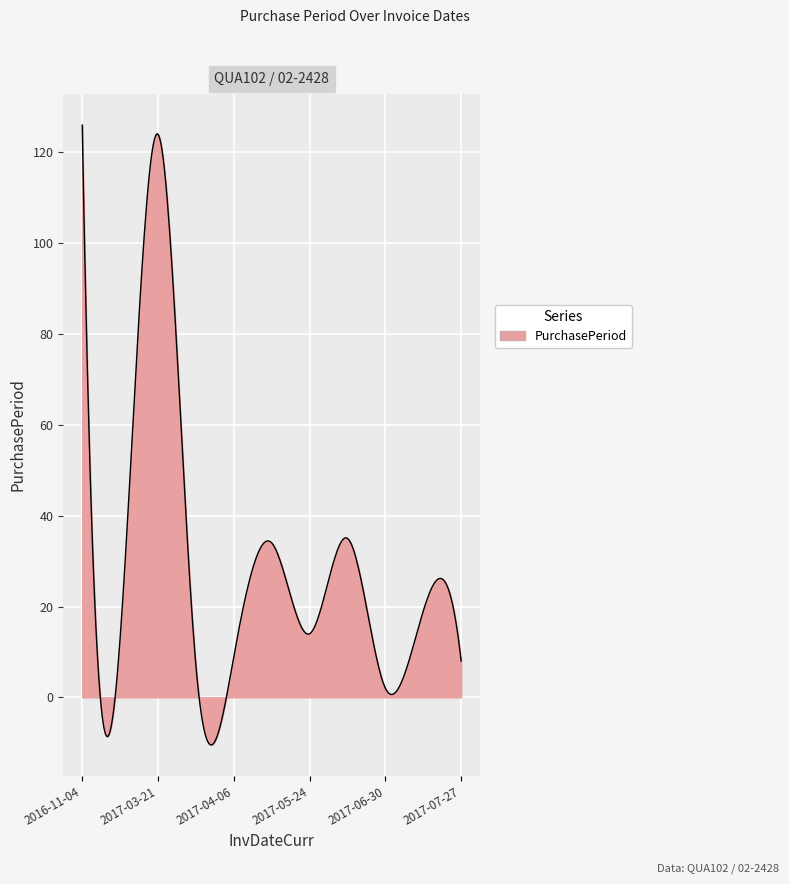

What is the smallest value displayed?

-10.5